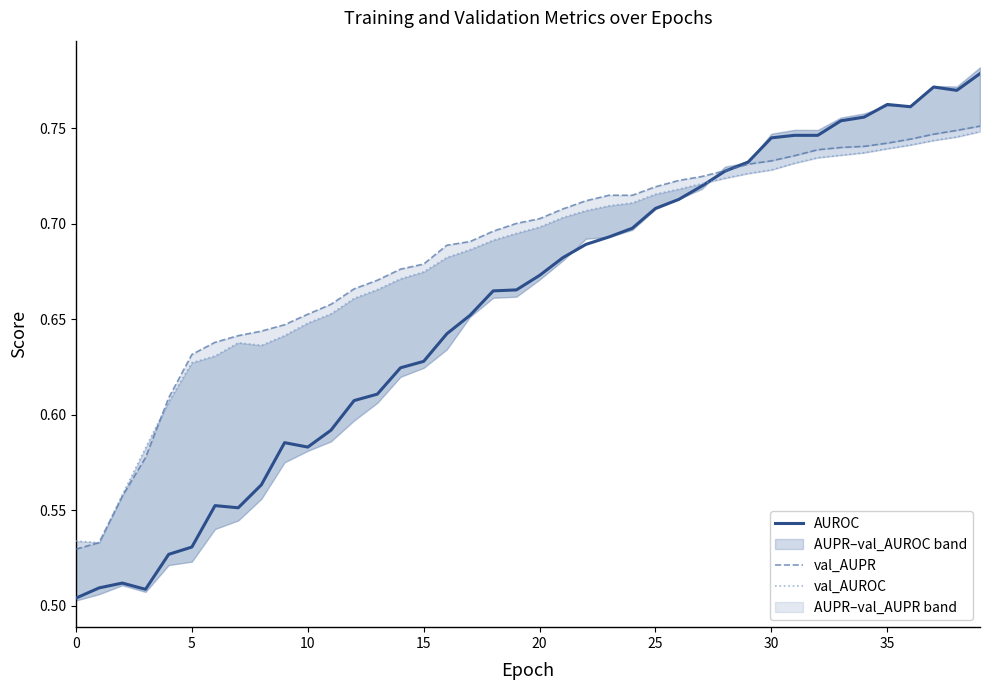

Between 12 and 21, which series saw the biggest shift?

AUROC